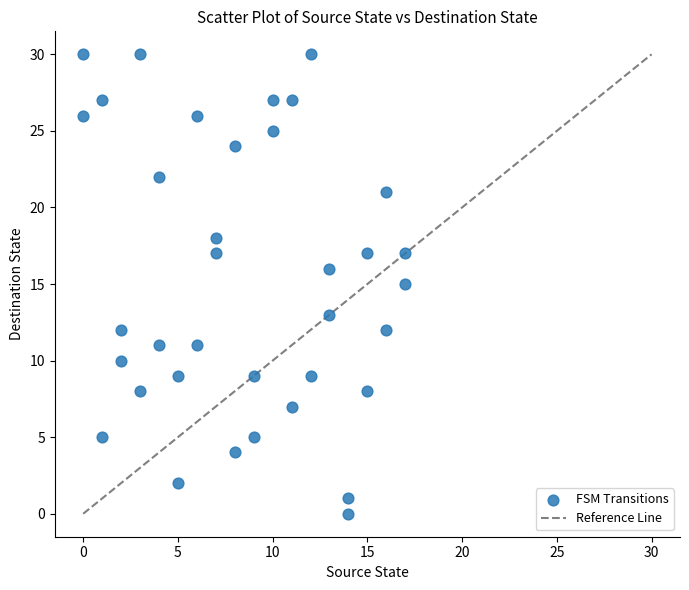

What is the range of Y values (max minus min)?

30